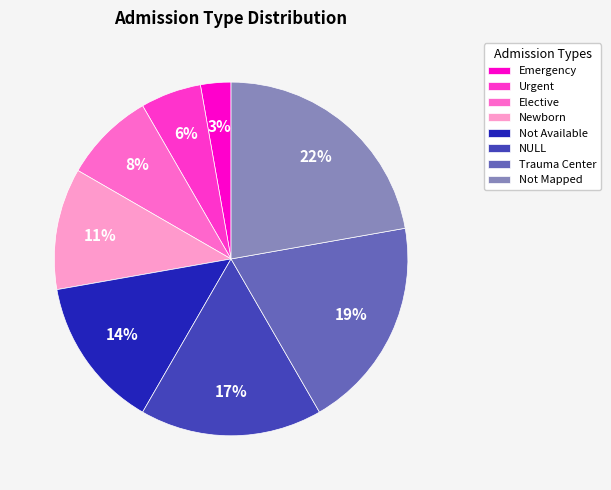

Does Trauma Center account for over 50% of the chart?

No